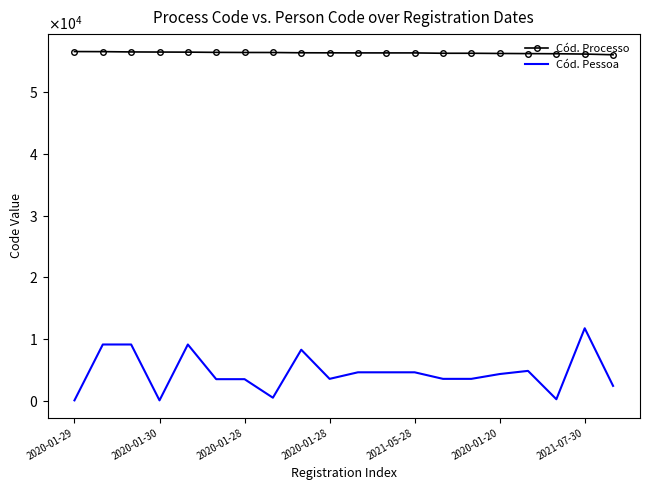

What are all the series names shown in the legend?

Cód. Processo, Cód. Pessoa